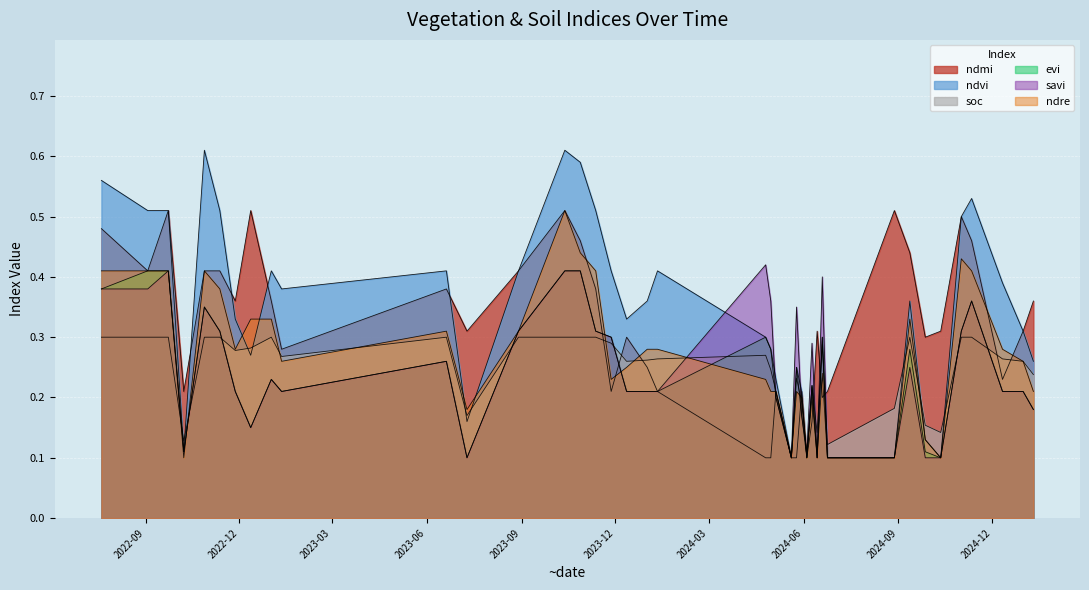

What value does the ndmi series have at 24-06-2024?

0.2